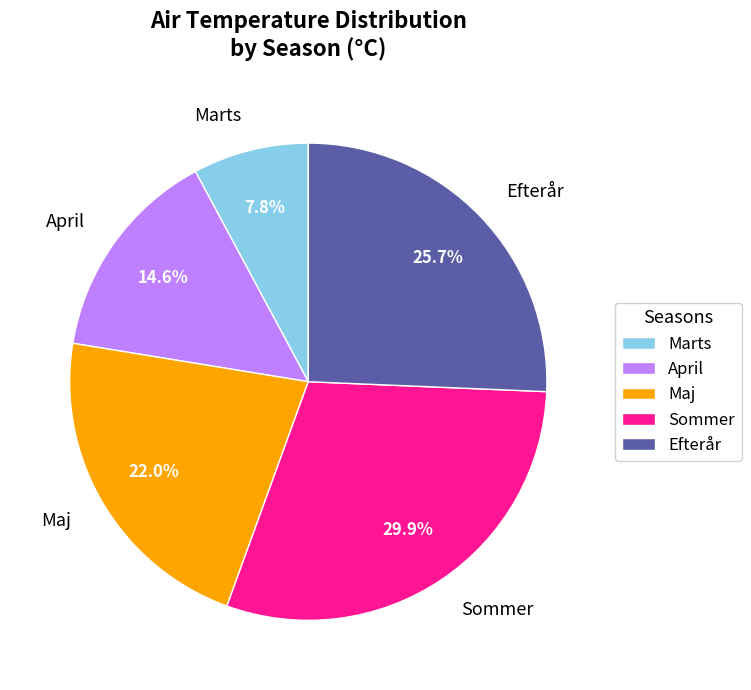

Approximately how many times larger is the value at Marts compared to Maj?

0.4